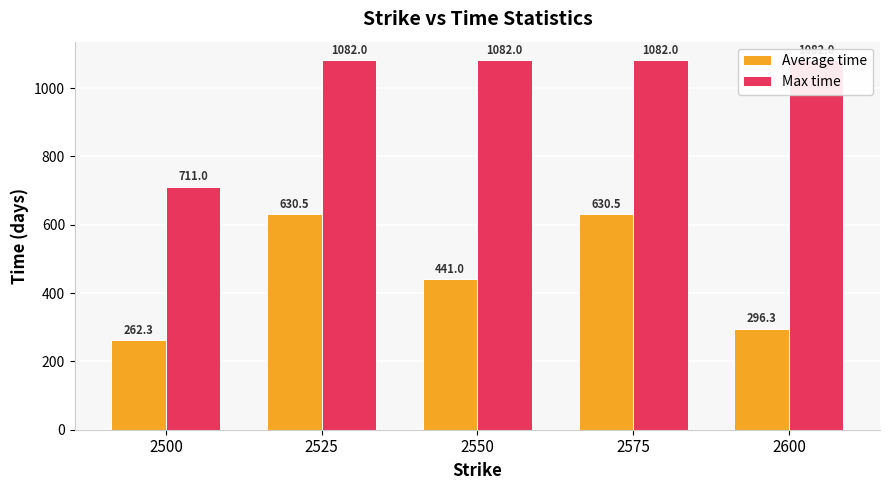

Is the value of Average time at 2550 greater than the value of Max time at 2575?

No